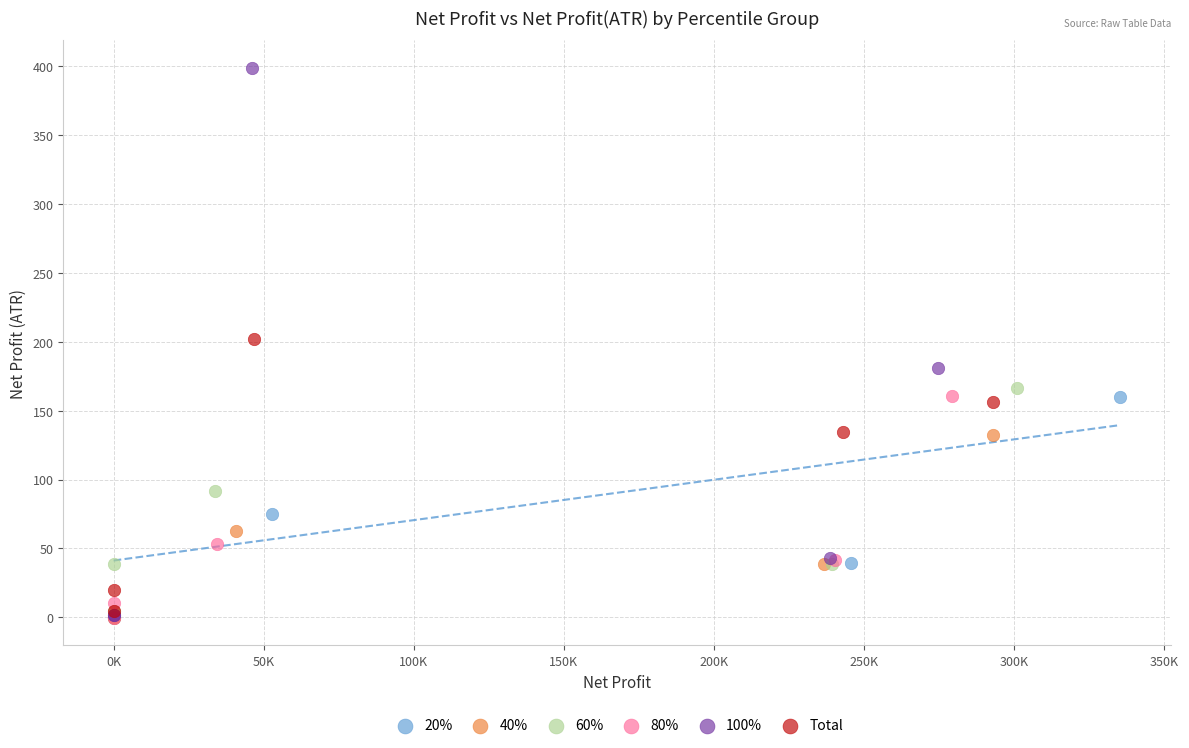

Which series reaches the maximum Y coordinate?

100%